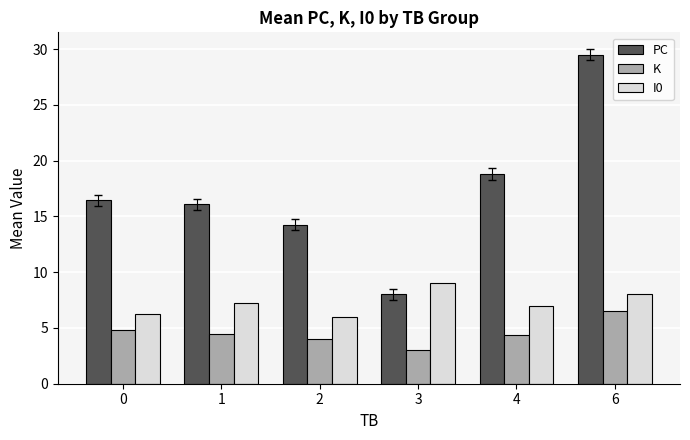

Which series has the widest spread of values?

PC